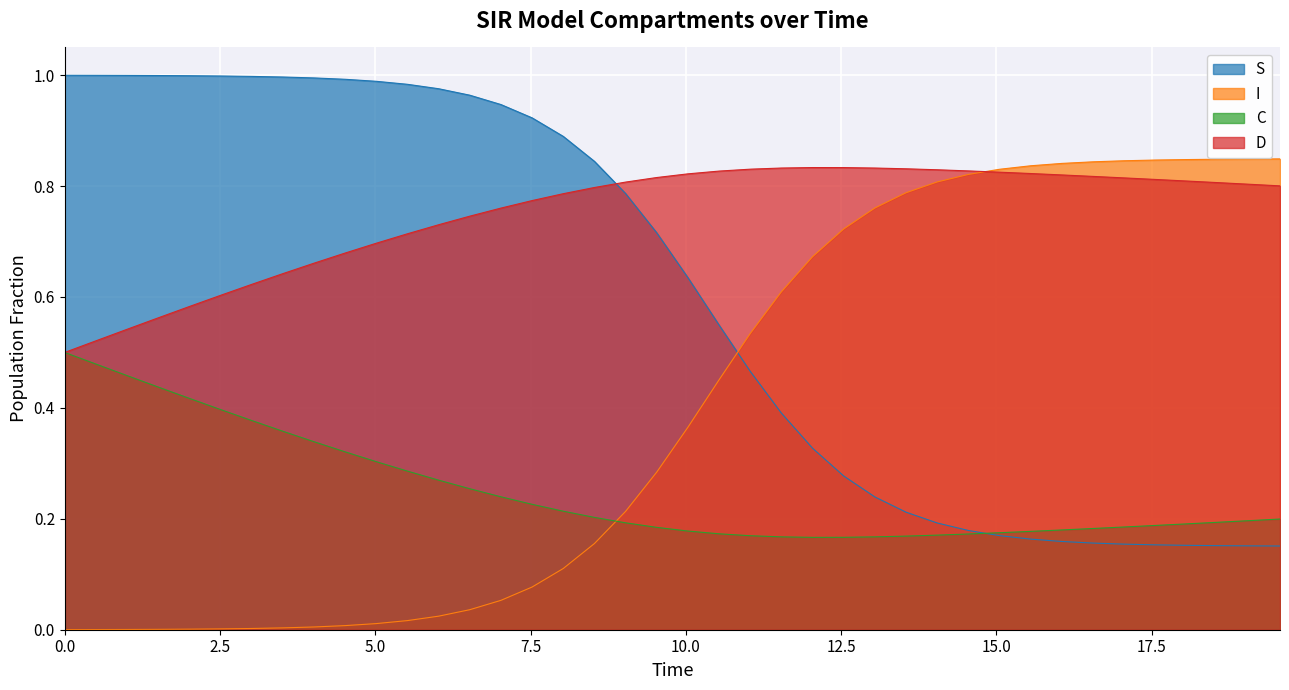

At how many categories does at least one series exceed 0?

40